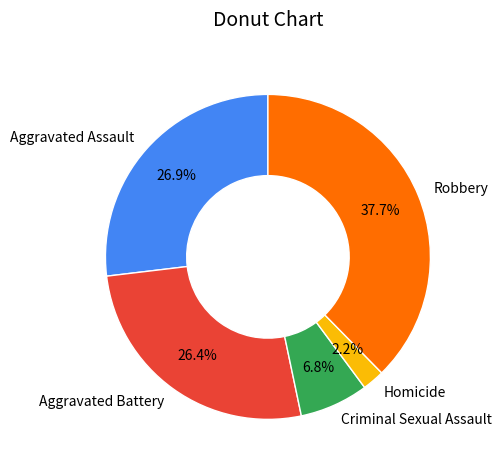

How much of the chart is everything except Aggravated Battery?

73.6%